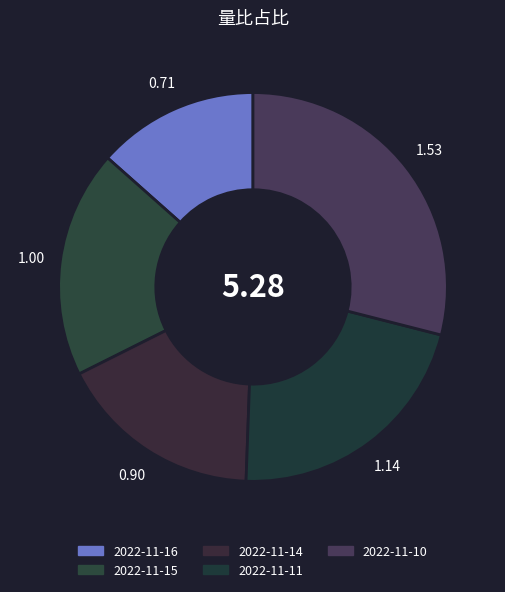

What is the smallest slice in the pie chart?

2022-11-16